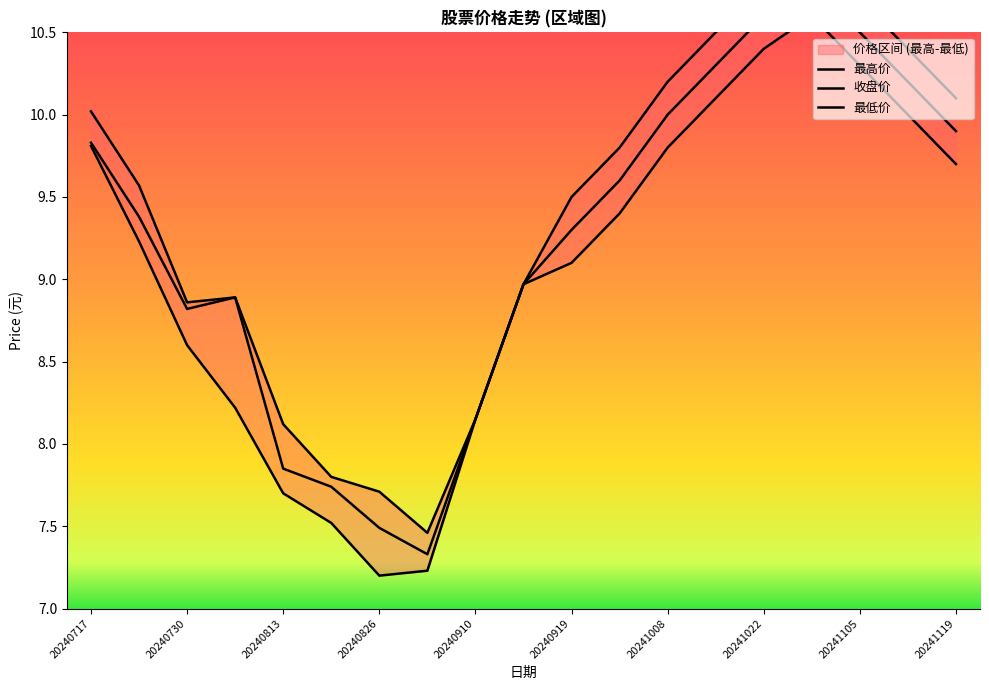

What is the maximum value shown in the chart?

11.0